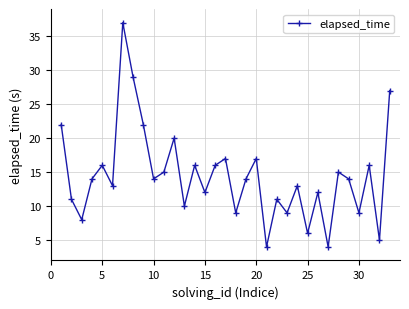

What is the value of the 1st point from the left?

22